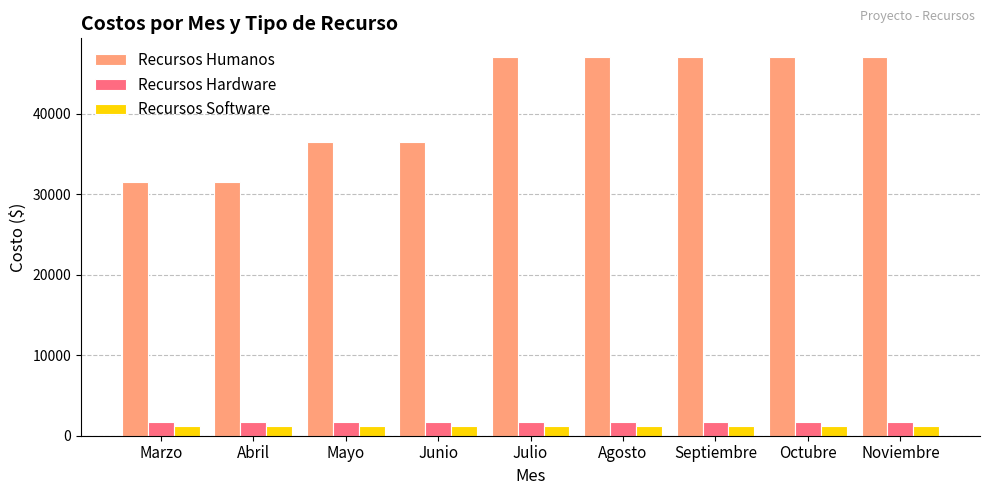

Which series has the largest range (max minus min)?

Recursos Humanos